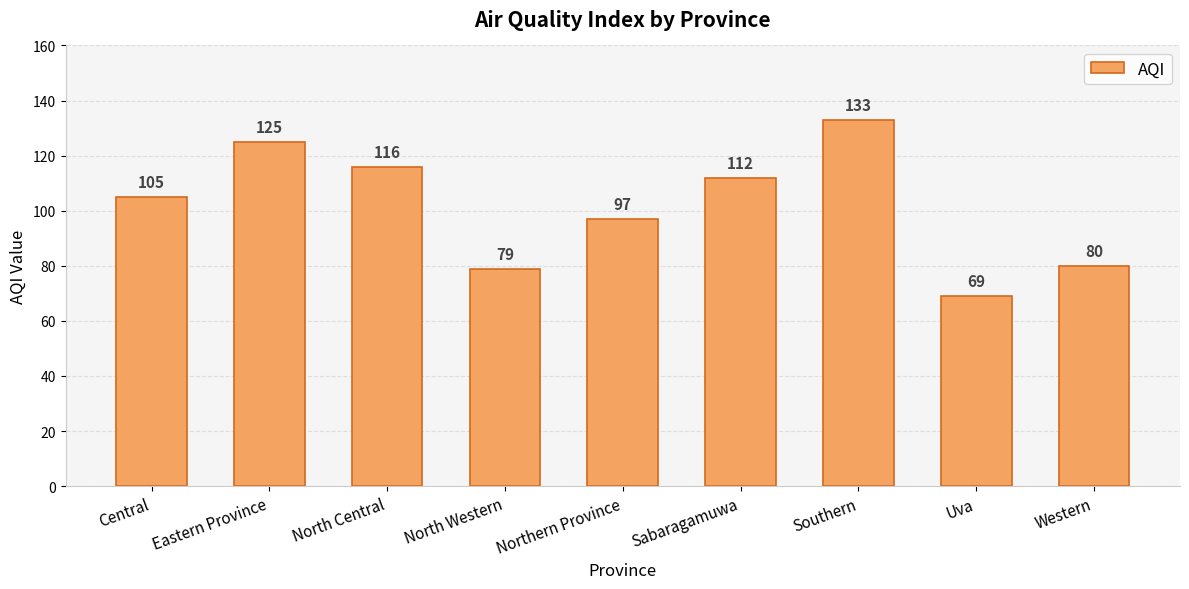

What is the label of the 9th bar from the left?

Western